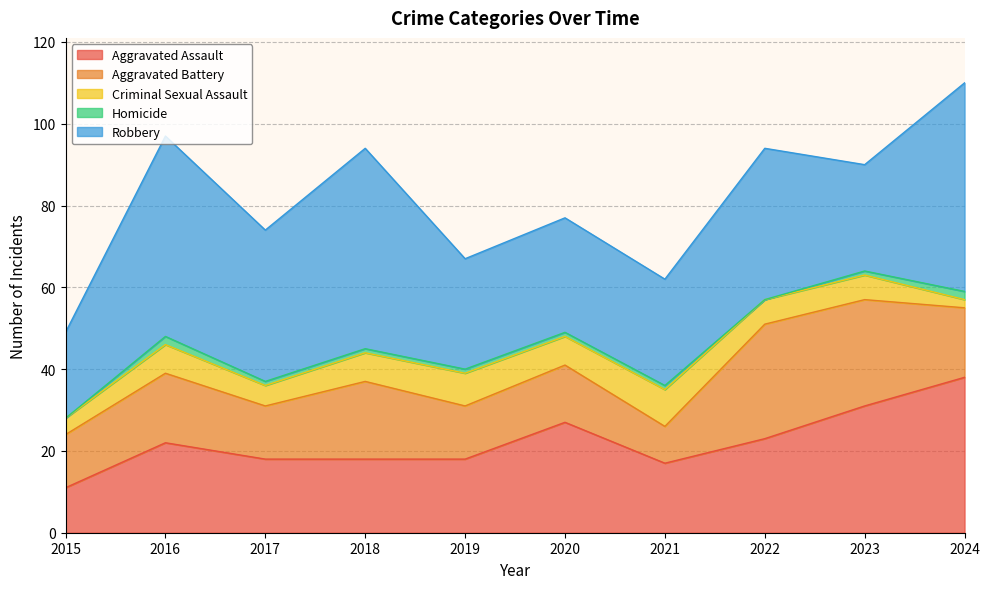

In Aggravated Assault, how many points are higher than both neighbors (excluding endpoints)?

2